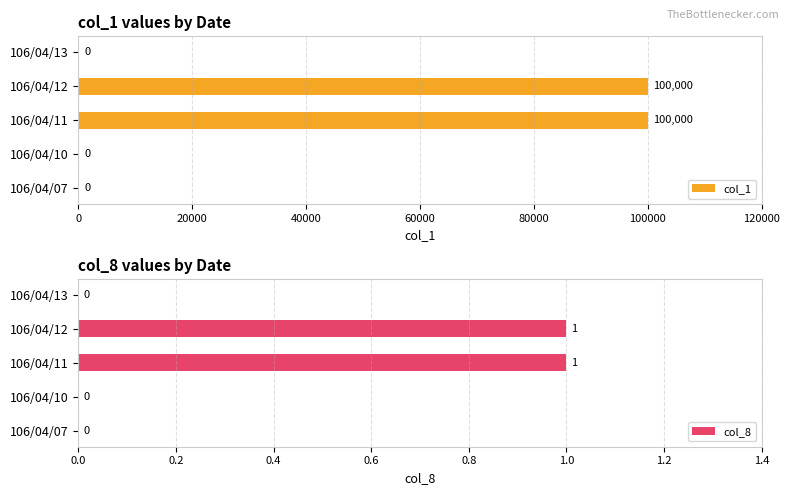

What are all the series names shown in the legend?

col_1, col_8